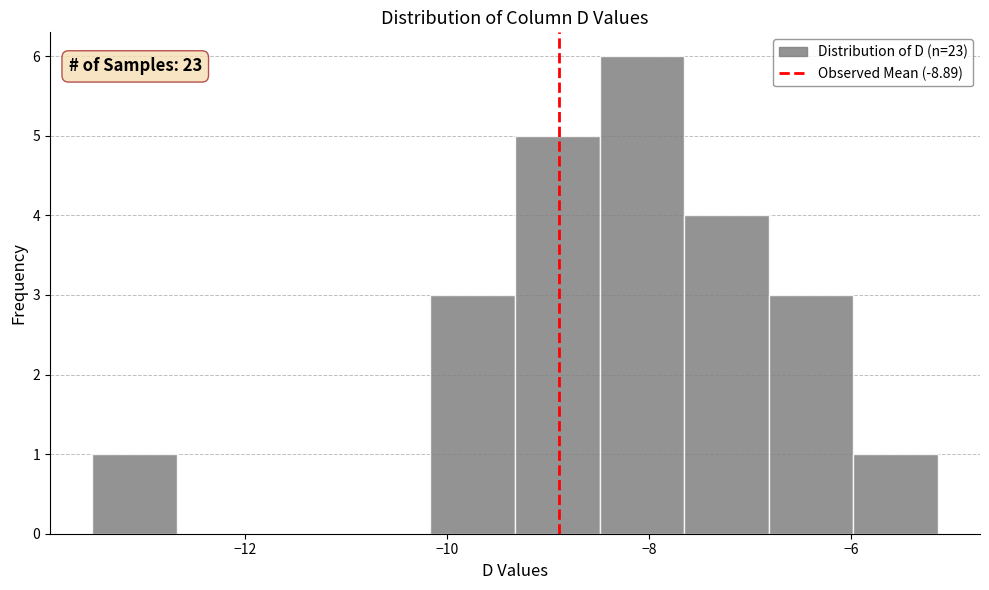

Which range on the x-axis has the tallest bar?

-8.4 to -7.6